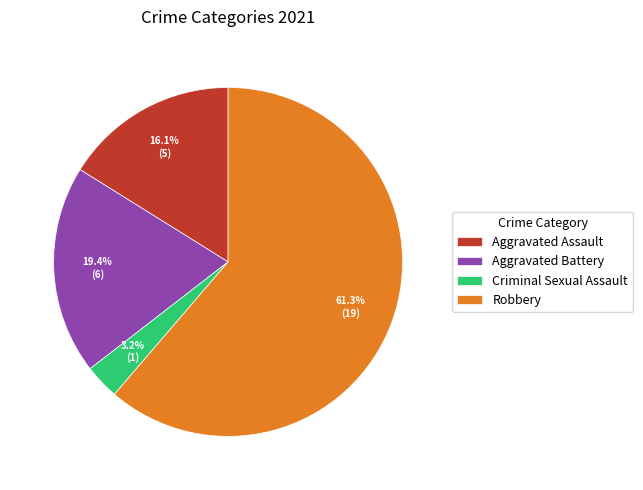

Which slice is the largest?

Robbery